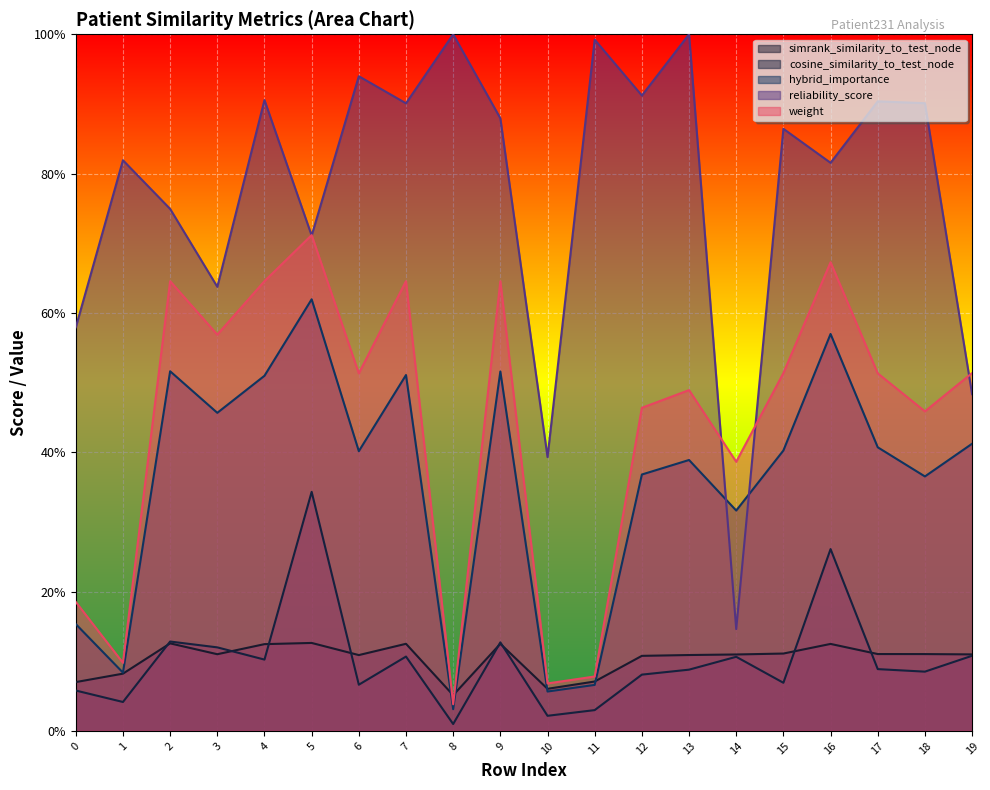

What is the sum of all weight values?

8.9